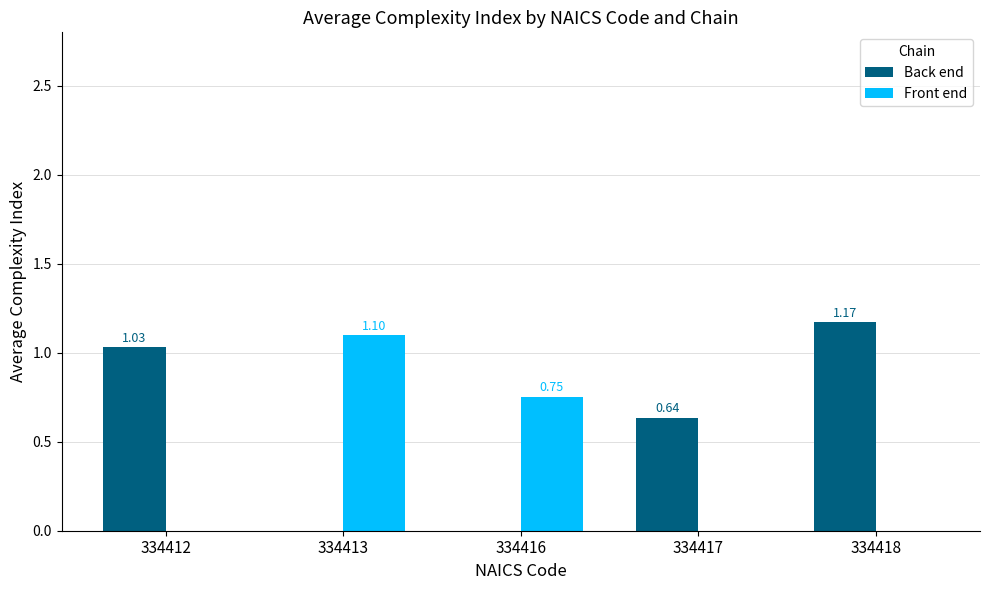

How many series are shown in this chart?

2